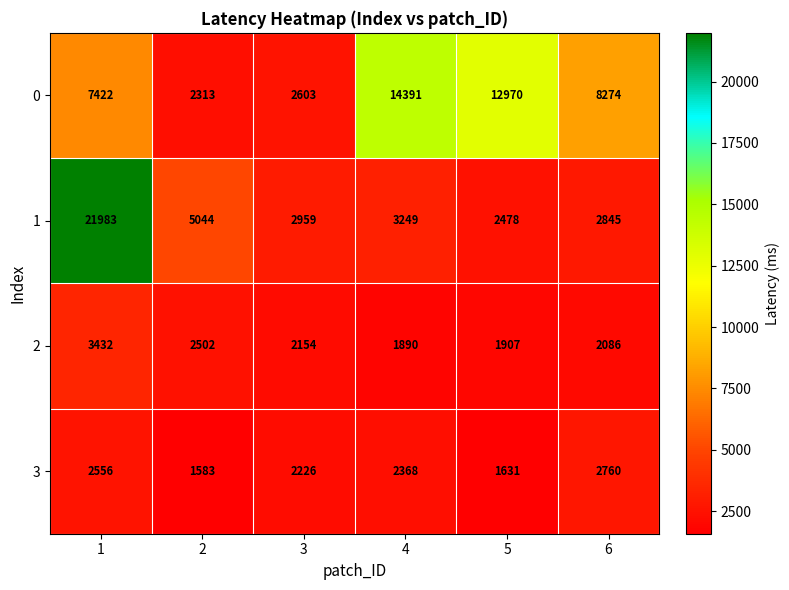

Count the number of categories in the chart.

6